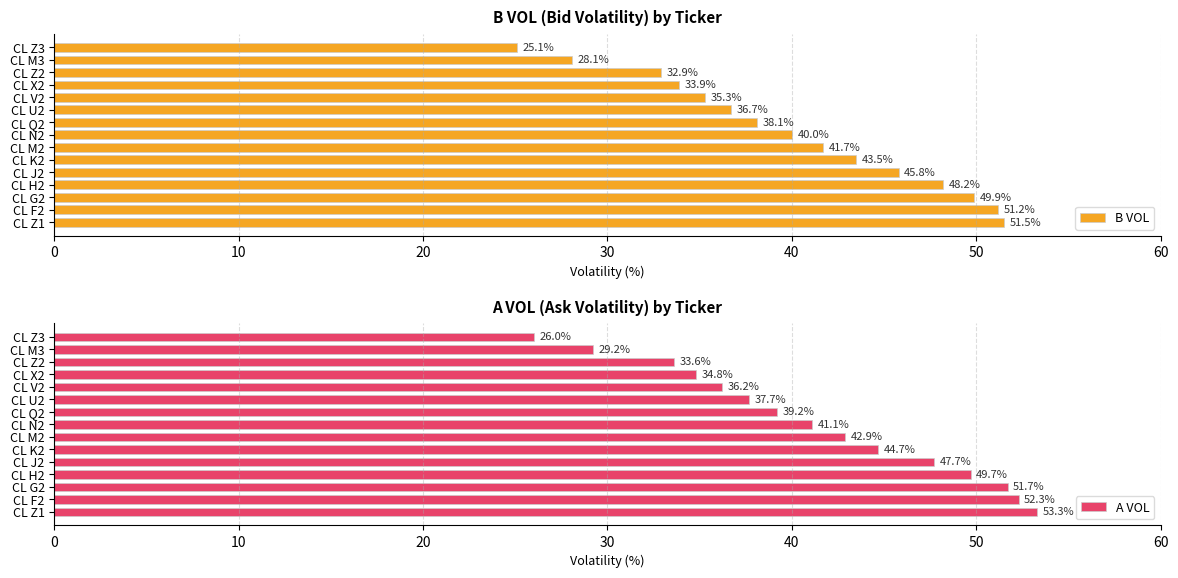

What is the approximate value of B VOL at CL Z1?

51.5